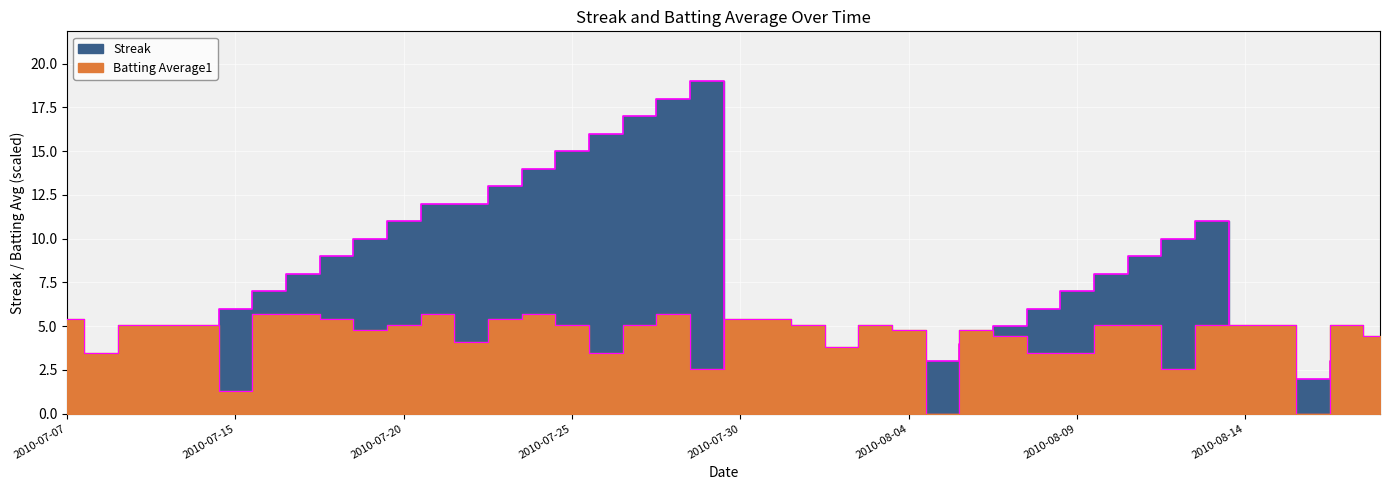

What is the average value of the Batting Average1 series?

4.4